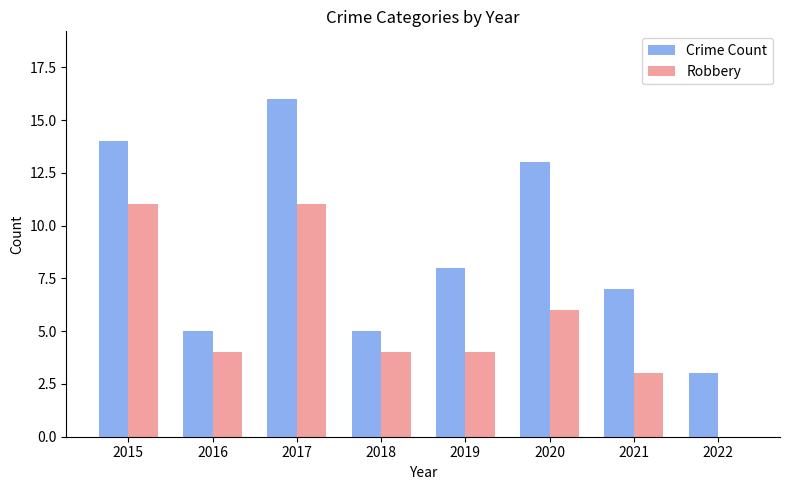

True or false: Crime Count has a value of 5 at 2018.

True